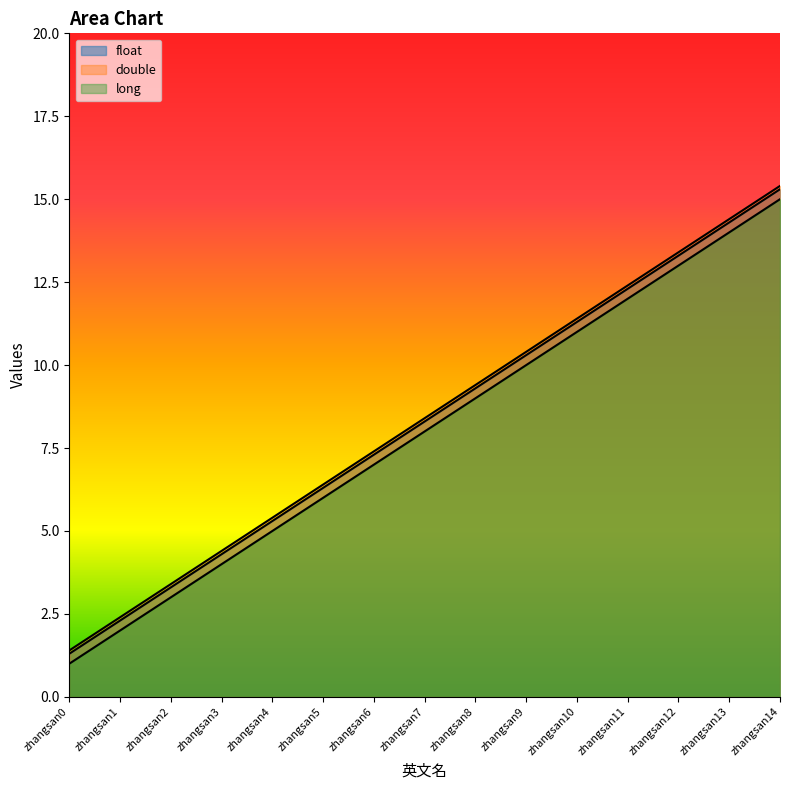

Reading left to right, what are all the values shown in this chart?

float: zhangsan0=1.3	zhangsan1=2.3	zhangsan2=3.3	zhangsan3=4.3	zhangsan4=5.3	zhangsan5=6.3	zhangsan6=7.3	zhangsan7=8.3	zhangsan8=9.3	zhangsan9=10.3	zhangsan10=11.3	zhangsan11=12.3	zhangsan12=13.3	zhangsan13=14.3	zhangsan14=15.3
double: zhangsan0=1.4	zhangsan1=2.4	zhangsan2=3.4	zhangsan3=4.4	zhangsan4=5.4	zhangsan5=6.4	zhangsan6=7.4	zhangsan7=8.4	zhangsan8=9.4	zhangsan9=10.4	zhangsan10=11.4	zhangsan11=12.4	zhangsan12=13.4	zhangsan13=14.4	zhangsan14=15.4
long: zhangsan0=1.0	zhangsan1=2.0	zhangsan2=3.0	zhangsan3=4.0	zhangsan4=5.0	zhangsan5=6.0	zhangsan6=7.0	zhangsan7=8.0	zhangsan8=9.0	zhangsan9=10.0	zhangsan10=11.0	zhangsan11=12.0	zhangsan12=13.0	zhangsan13=14.0	zhangsan14=15.0